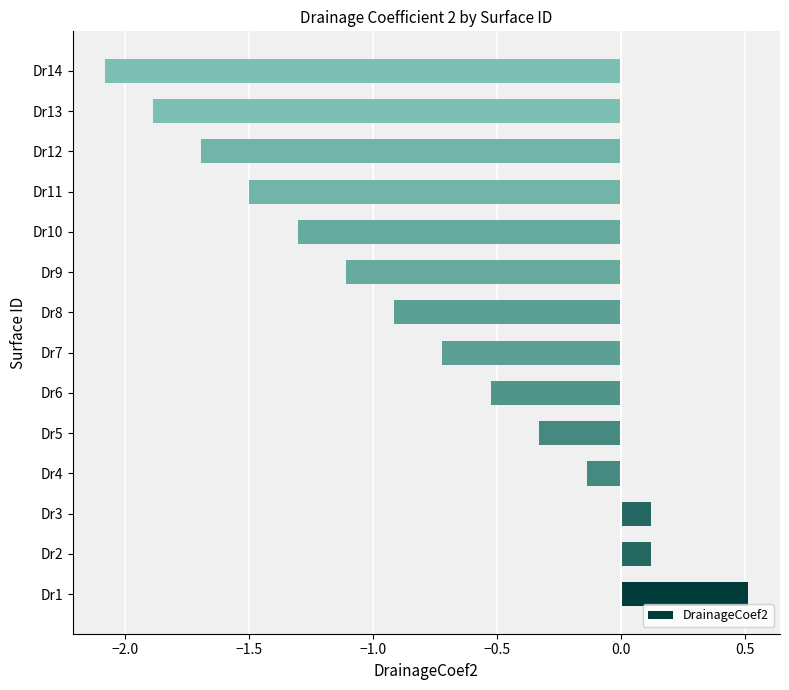

The value at Dr3 is 0.1. True or false?

True